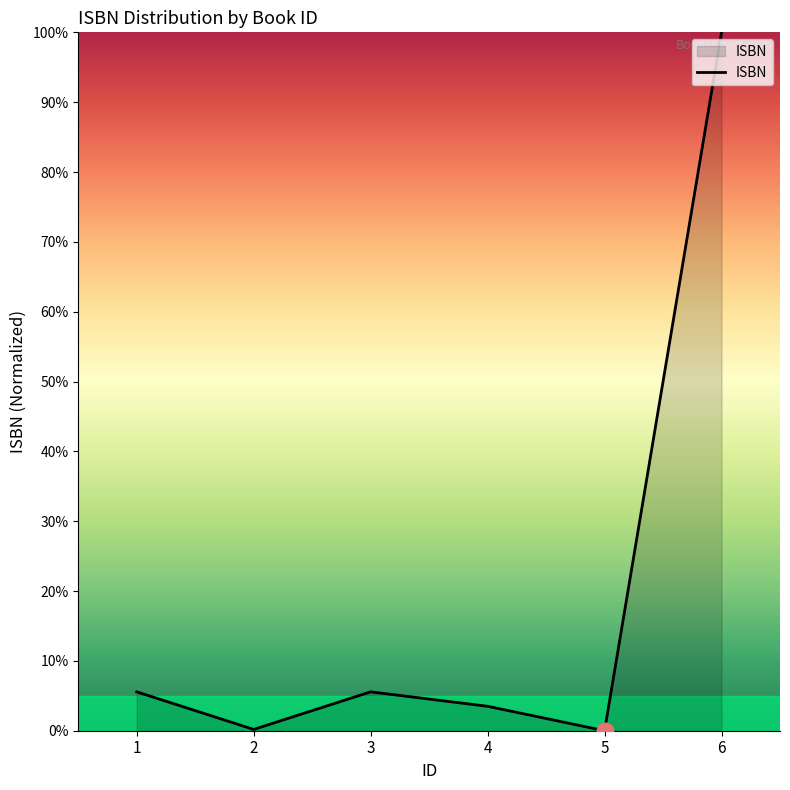

Read the value at 3.

5.6